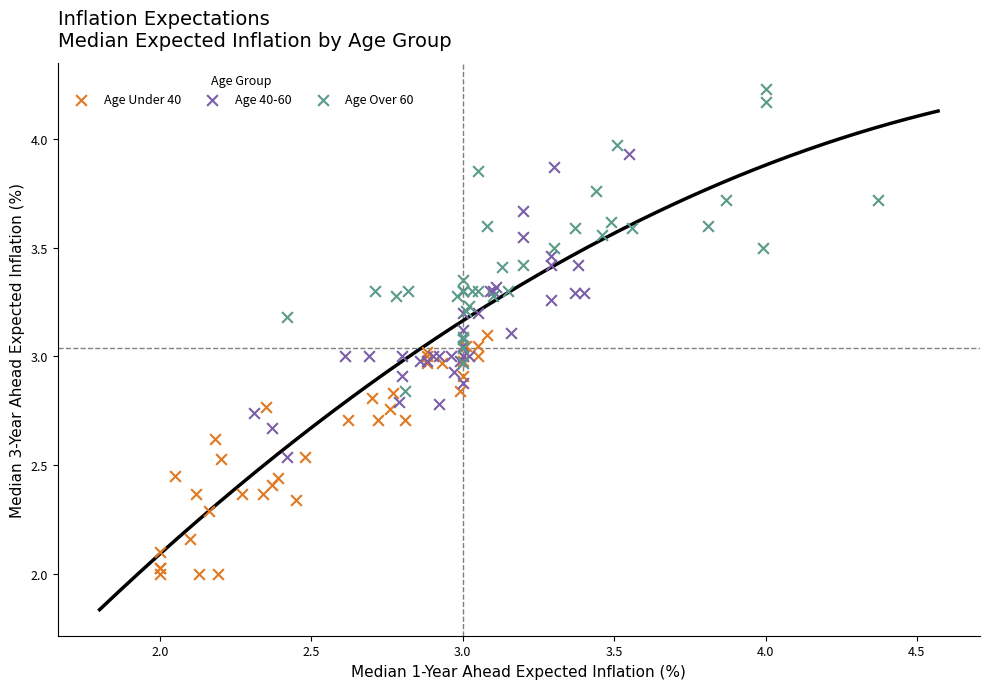

Which series reaches the maximum Y coordinate?

Age Over 60